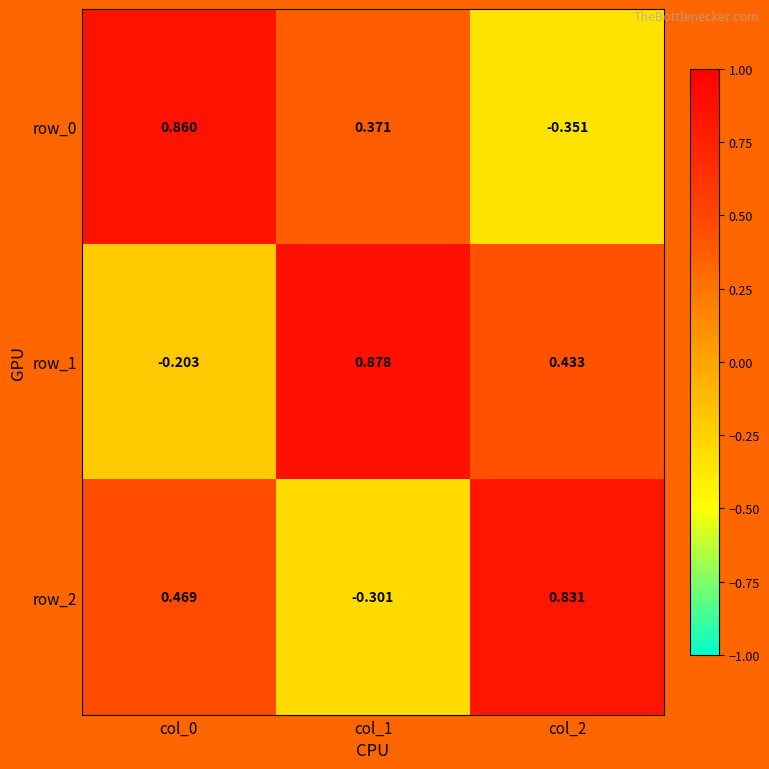

At how many categories does at least one series exceed 0?

3